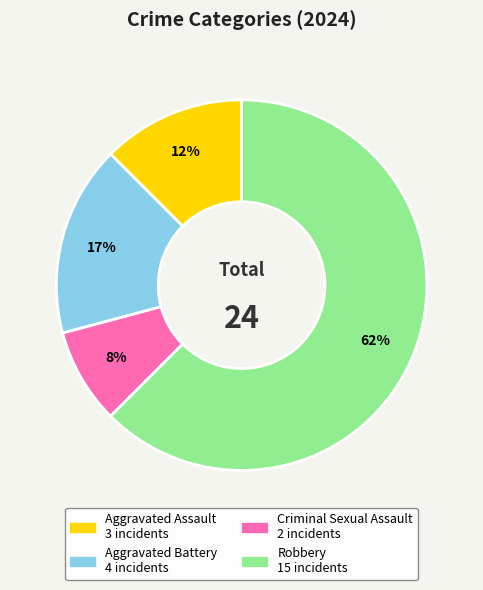

Does Aggravated Assault account for over 50% of the chart?

No